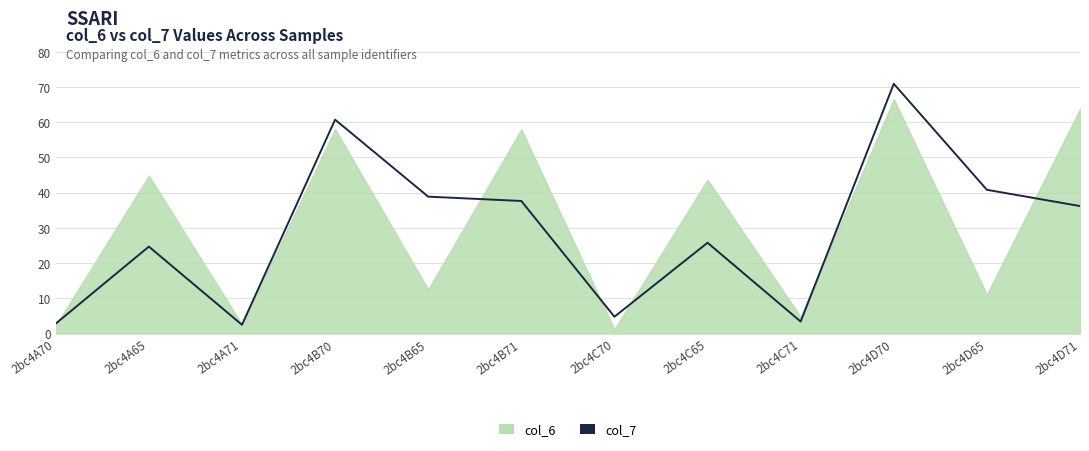

Which has a higher value, 2bc4B71 or 2bc4A71?

2bc4B71